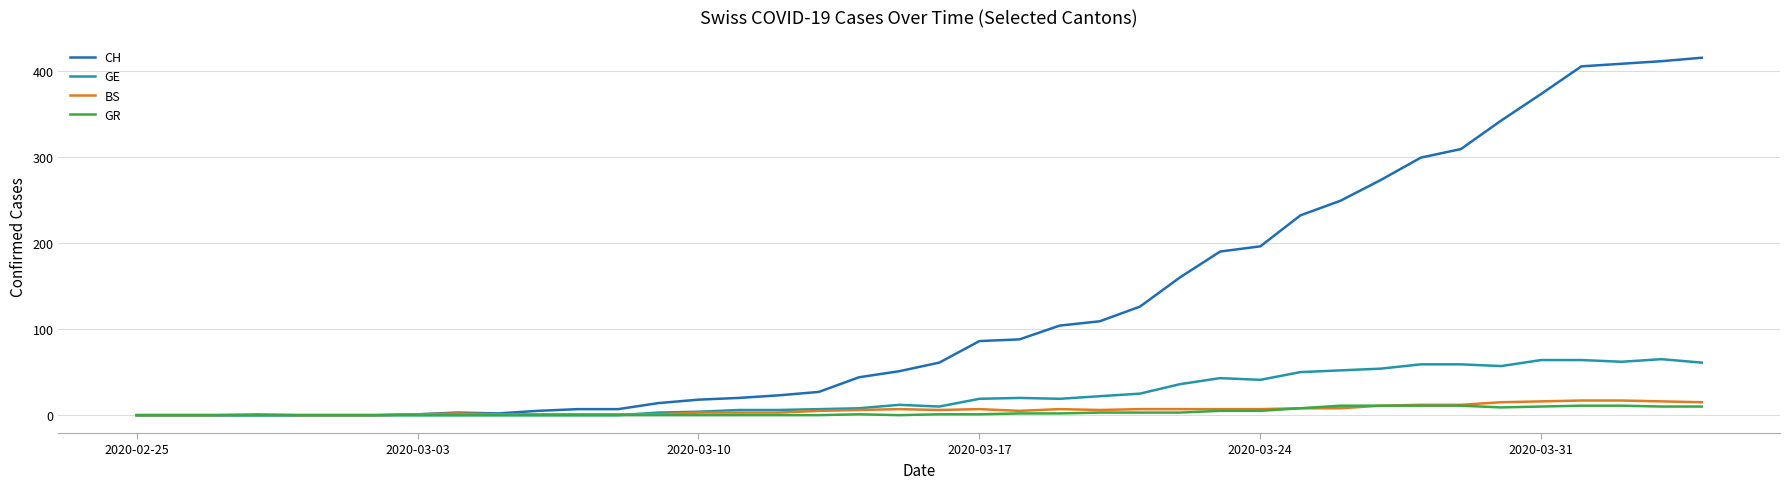

What is the maximum value for BS?

17